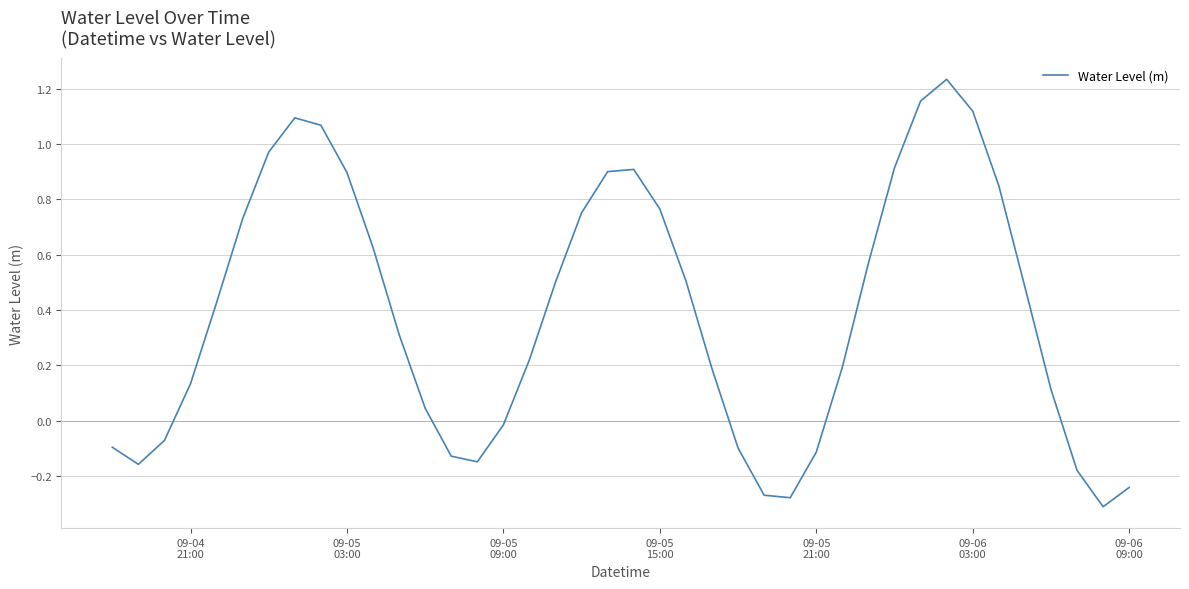

What is the sum of all values?

15.5